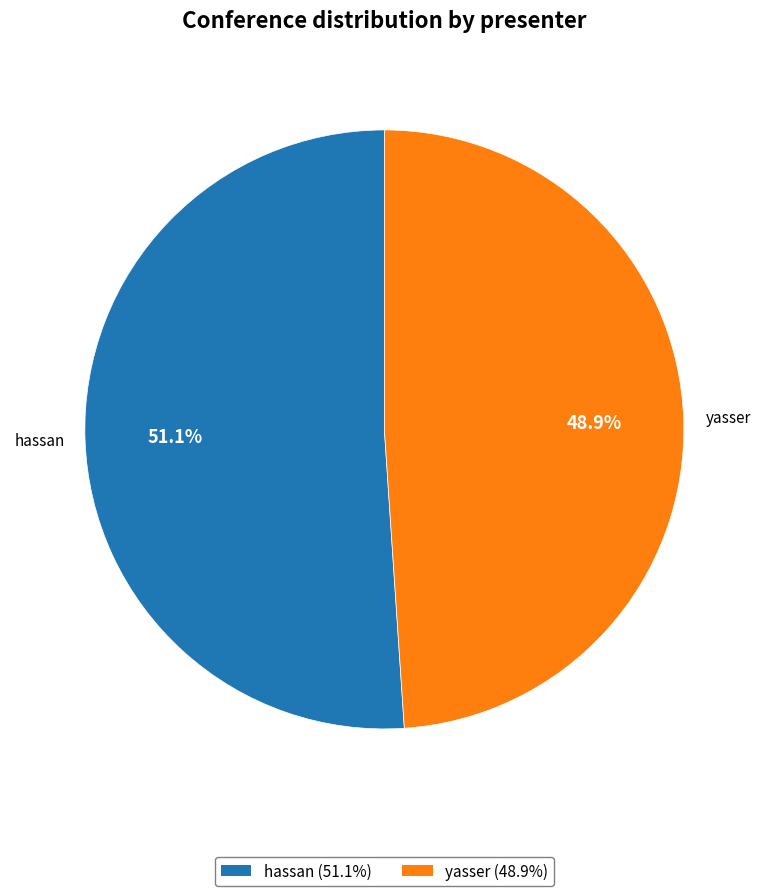

Between hassan (51.1%) and yasser (48.9%), which is larger?

hassan (51.1%)